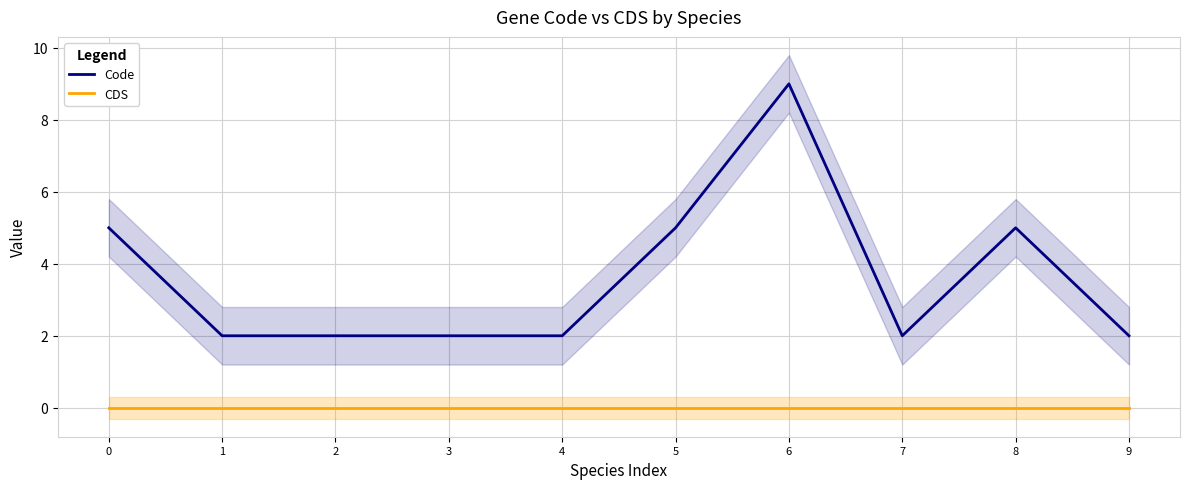

Does the chart have visible grid lines?

Yes